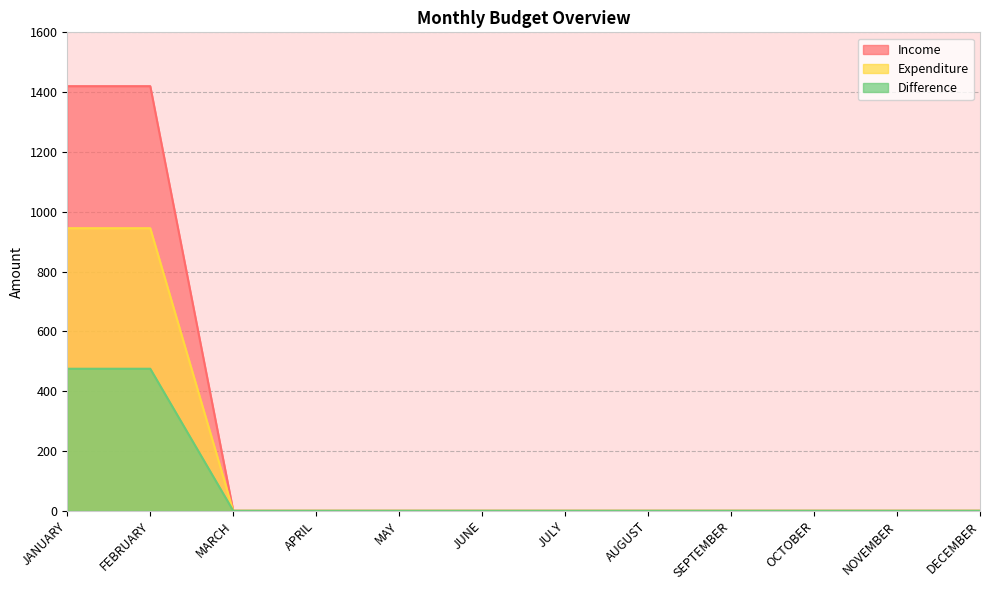

Reading left to right, list all the values displayed in this chart.

Income: JANUARY=1420	FEBRUARY=1420	MARCH=0	APRIL=0	MAY=0	JUNE=0	JULY=0	AUGUST=0	SEPTEMBER=0	OCTOBER=0	NOVEMBER=0	DECEMBER=0
Expenditure: JANUARY=945	FEBRUARY=945	MARCH=0	APRIL=0	MAY=0	JUNE=0	JULY=0	AUGUST=0	SEPTEMBER=0	OCTOBER=0	NOVEMBER=0	DECEMBER=0
Difference: JANUARY=475	FEBRUARY=475	MARCH=0	APRIL=0	MAY=0	JUNE=0	JULY=0	AUGUST=0	SEPTEMBER=0	OCTOBER=0	NOVEMBER=0	DECEMBER=0